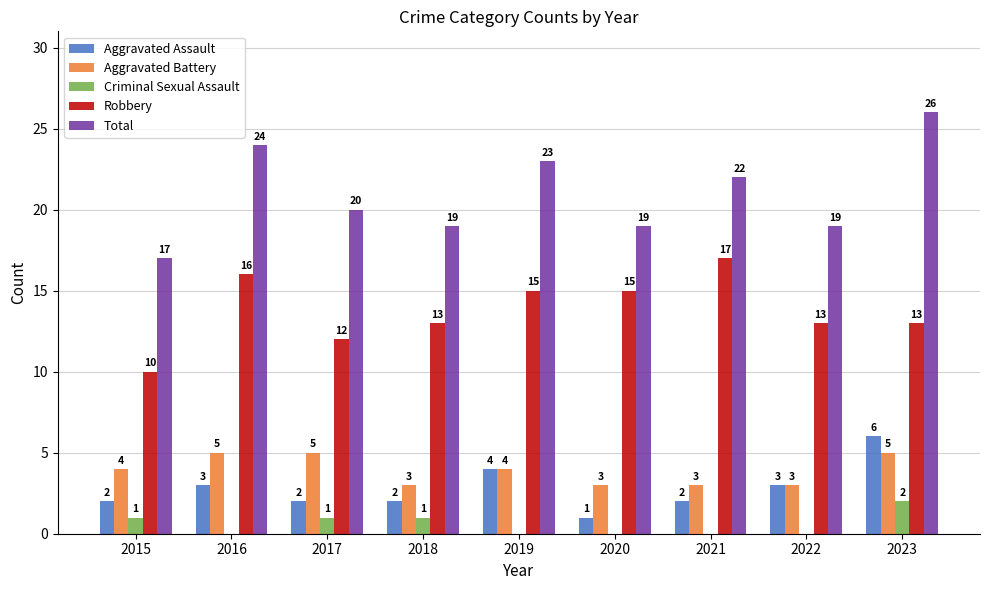

What are all the series names shown in the legend?

Aggravated Assault, Aggravated Battery, Criminal Sexual Assault, Robbery, Total